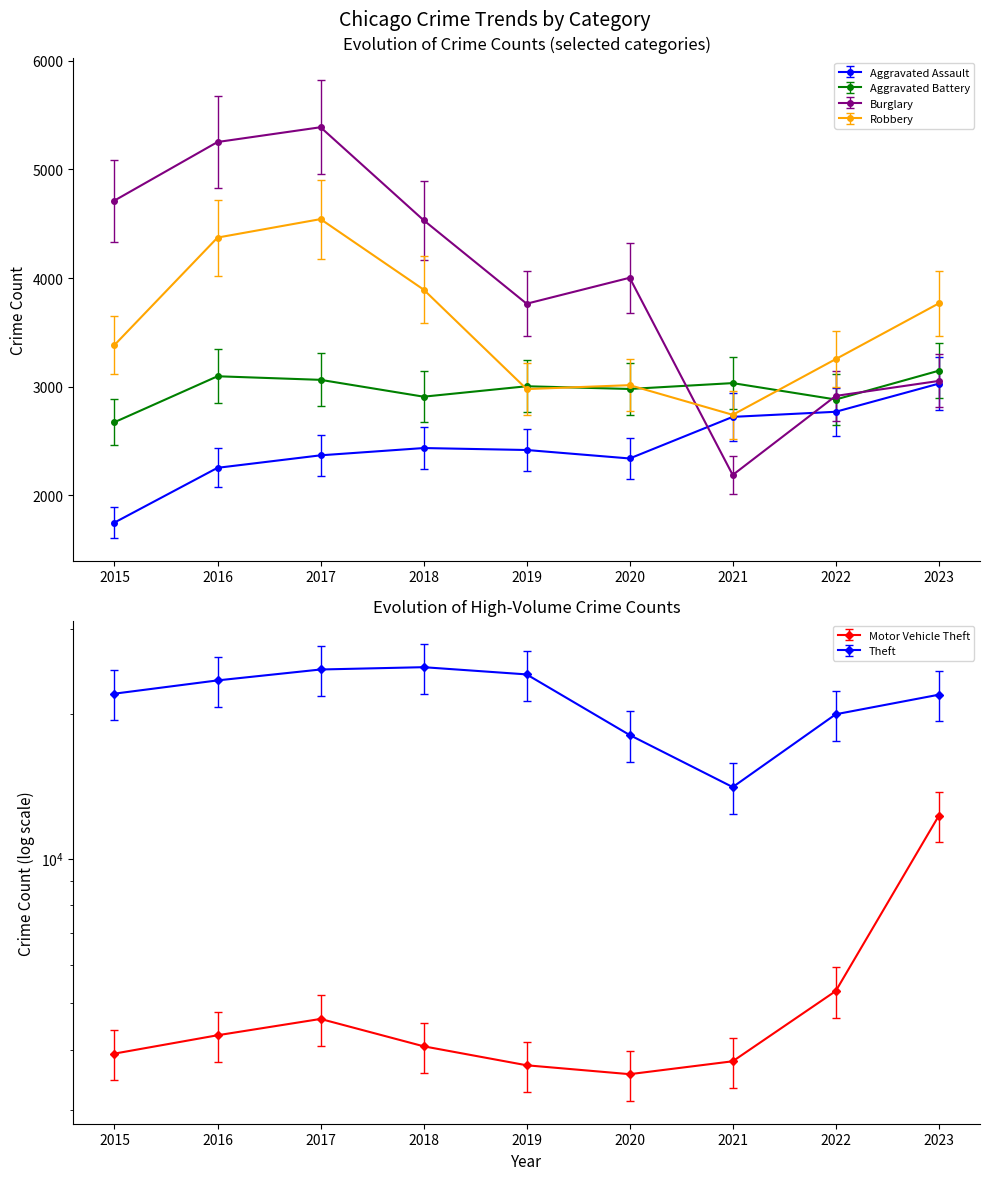

Is it true that Burglary equals 4003.0 at 2020?

True